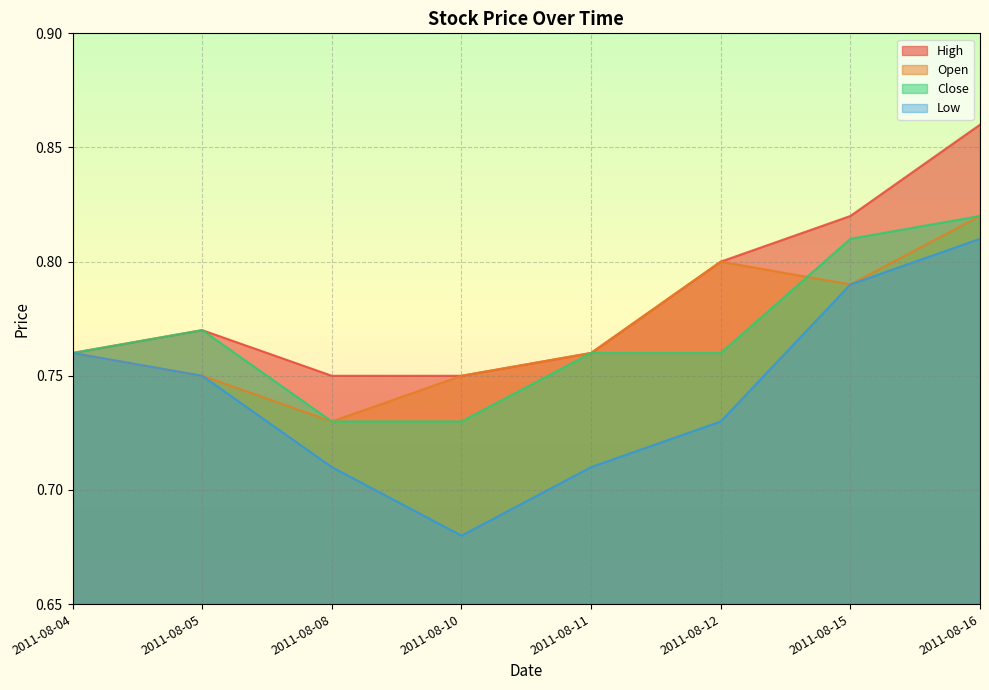

List the labels in order of Low value, smallest first.

2011-08-10, 2011-08-08, 2011-08-11, 2011-08-12, 2011-08-05, 2011-08-04, 2011-08-15, 2011-08-16